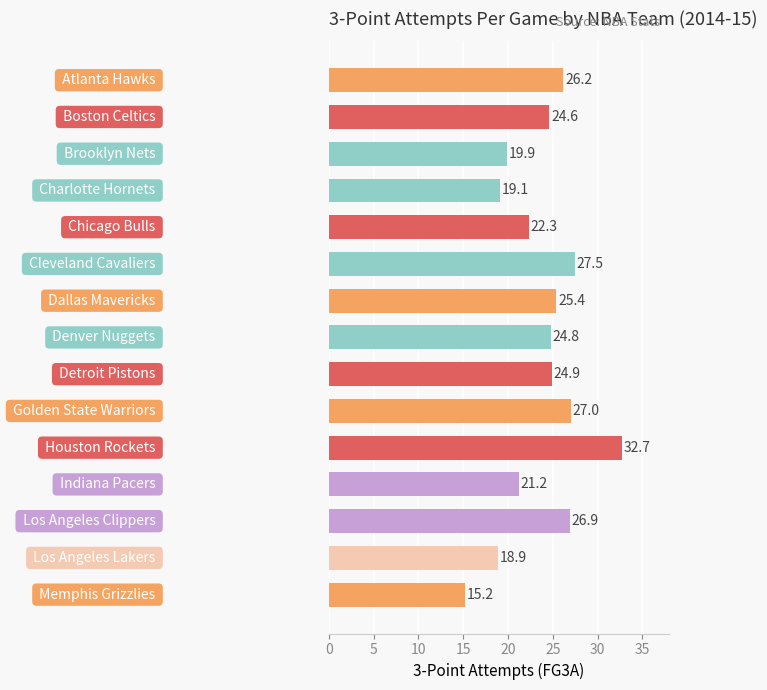

Does the chart contain stacked bars?

No